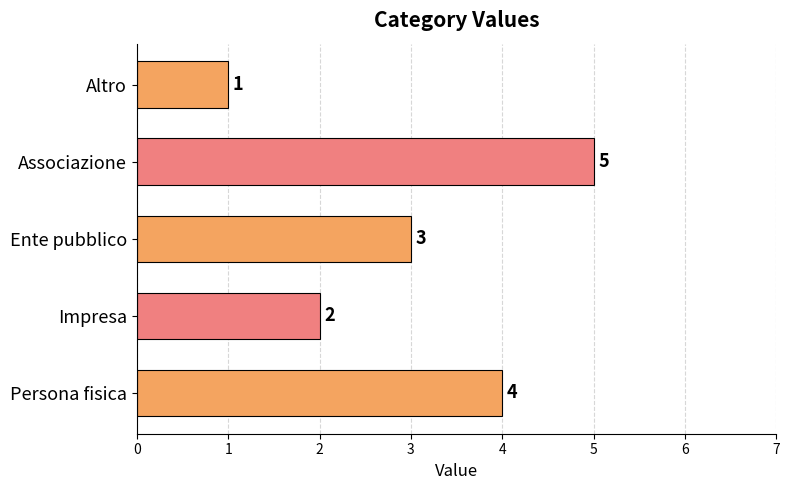

What is the smallest value displayed?

1